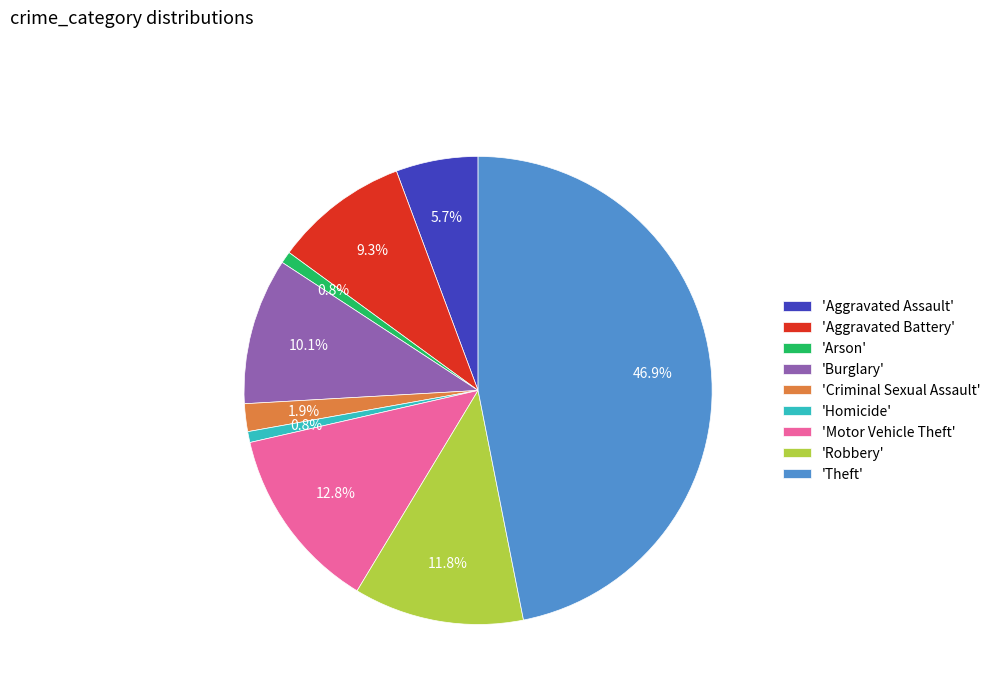

How many segments does this pie chart have?

9